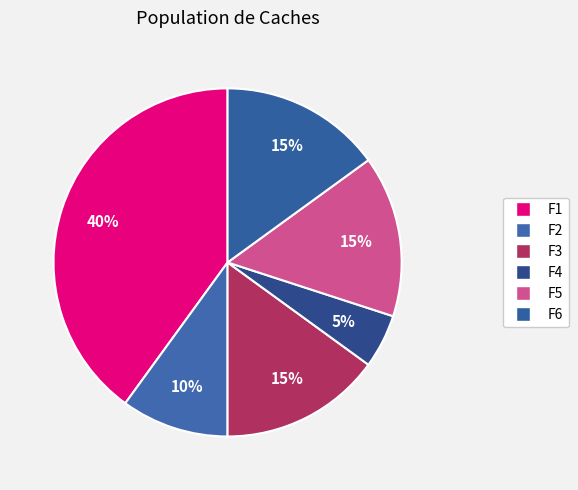

To the nearest percent, what is the combined percentage of F6 and F4?

20%